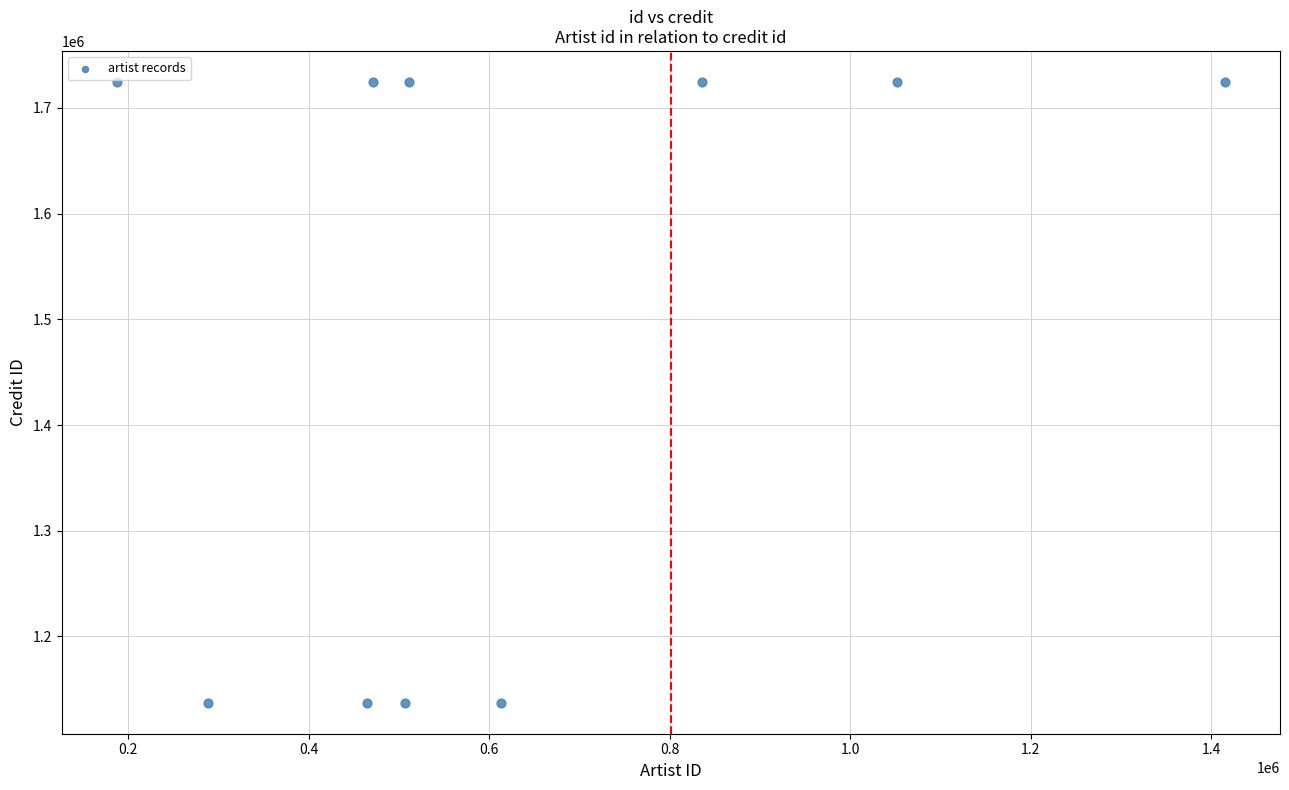

What is the average Y value?

1489704